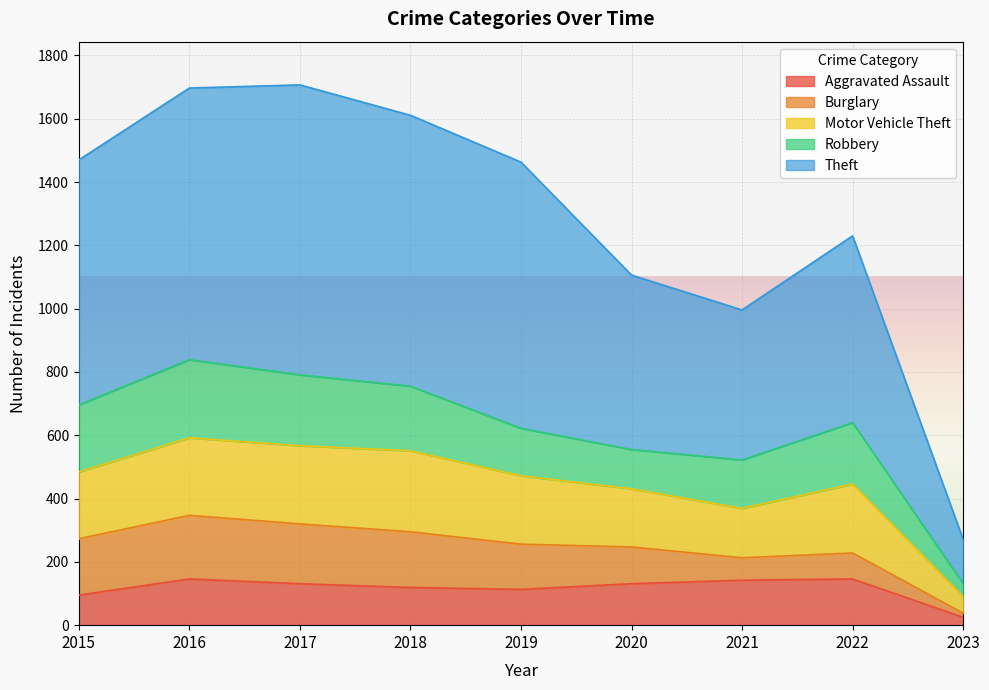

True or false: Theft and Aggravated Assault cross at least once.

False